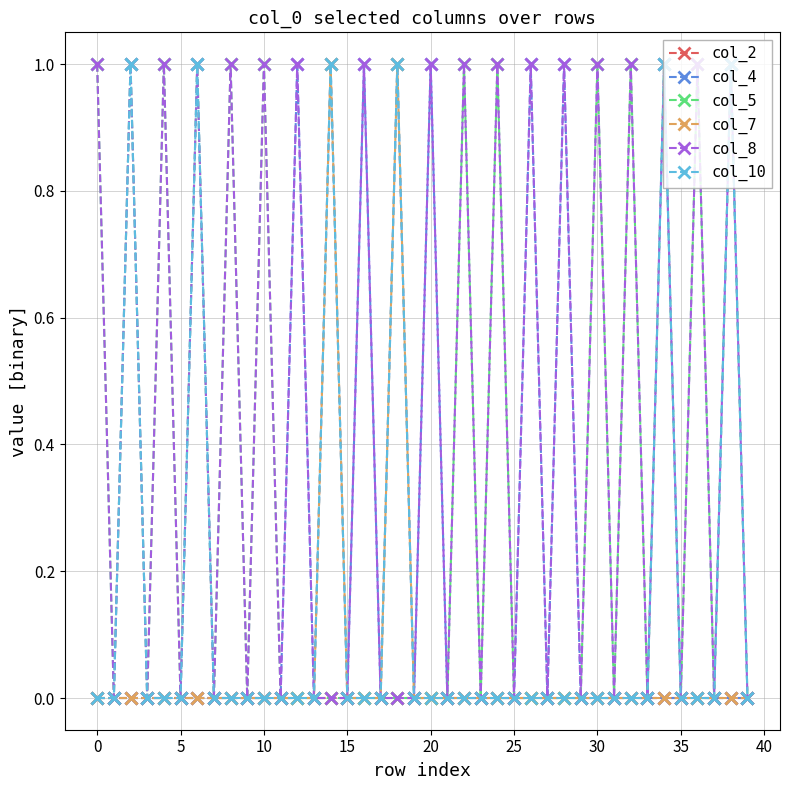

Which series has the largest total across all categories?

col_8